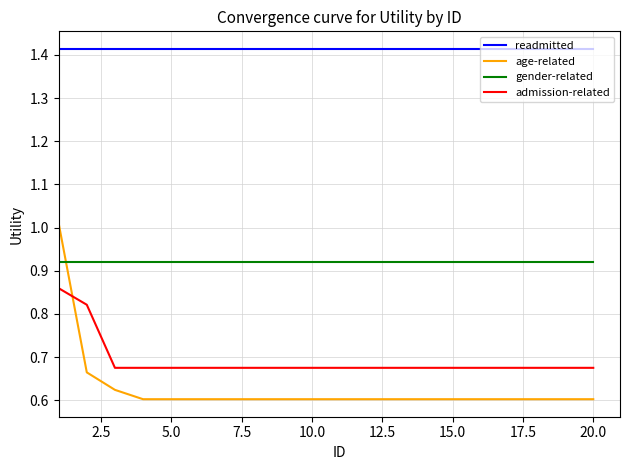

Does the chart display data point markers on the line(s)?

No